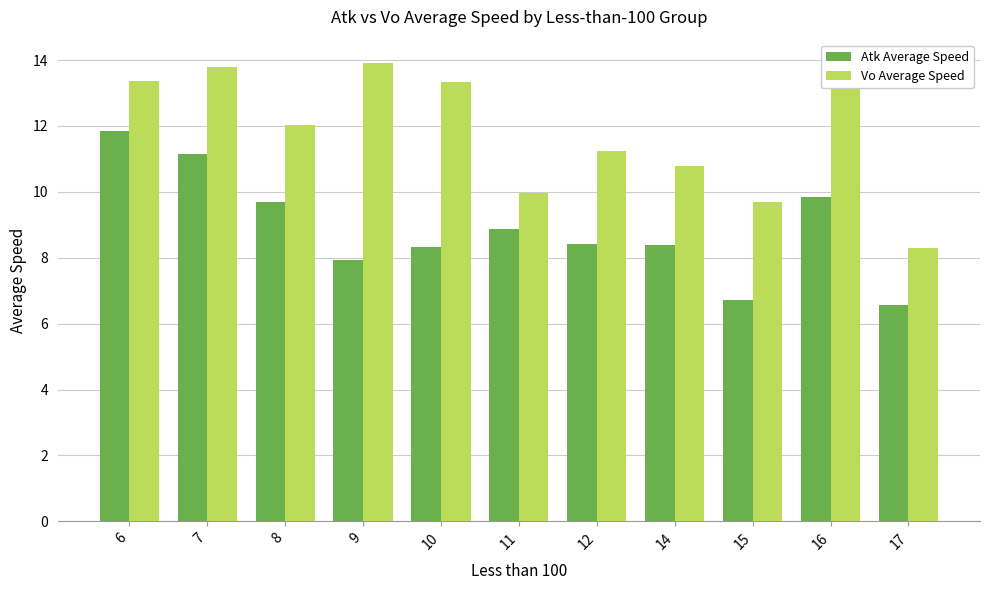

What is the sum of the Atk Average Speed values at 17 and 11?

15.4